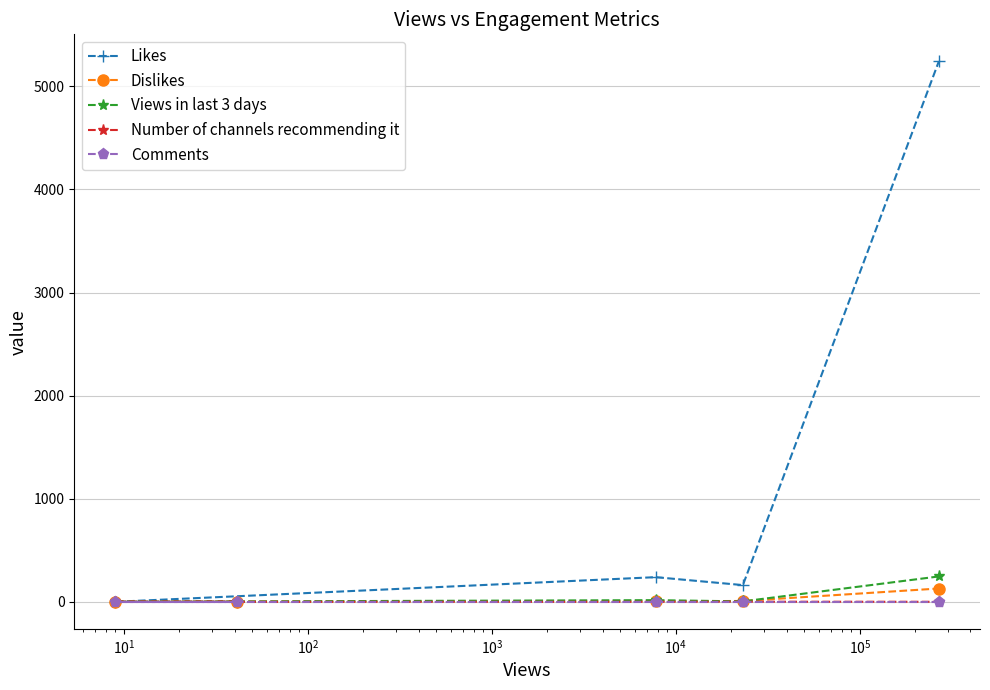

Which series has the widest spread of values?

Likes